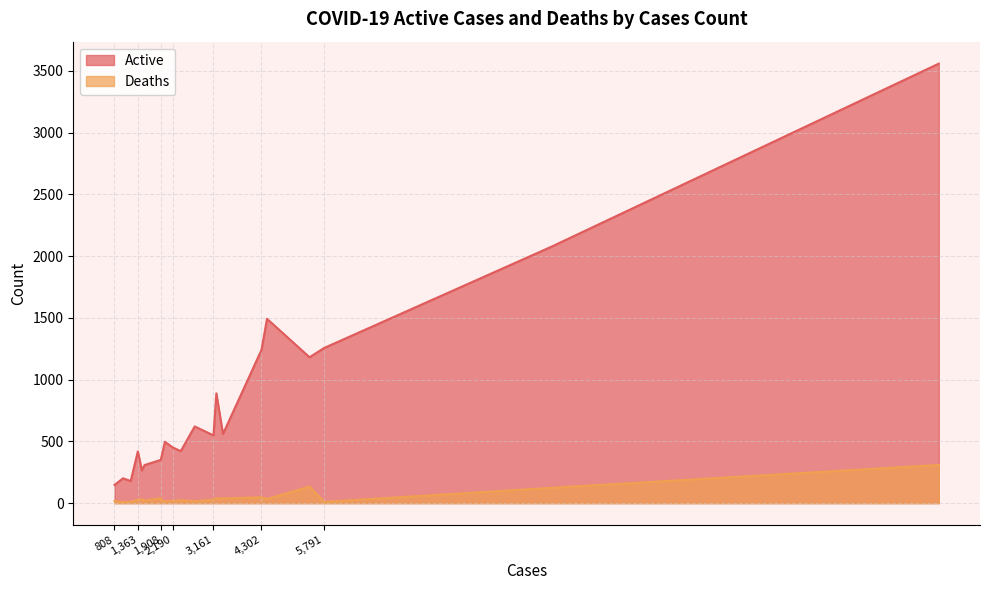

Which series has the largest range (max minus min)?

Active